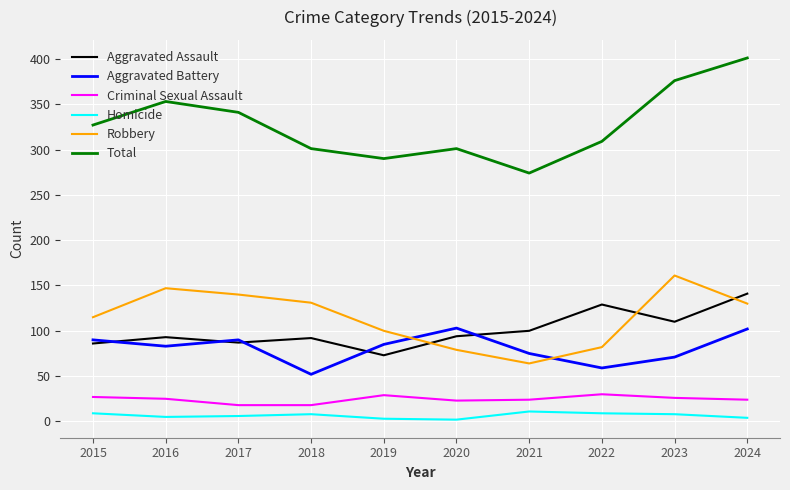

True or false: Robbery and Homicide cross at least once.

False